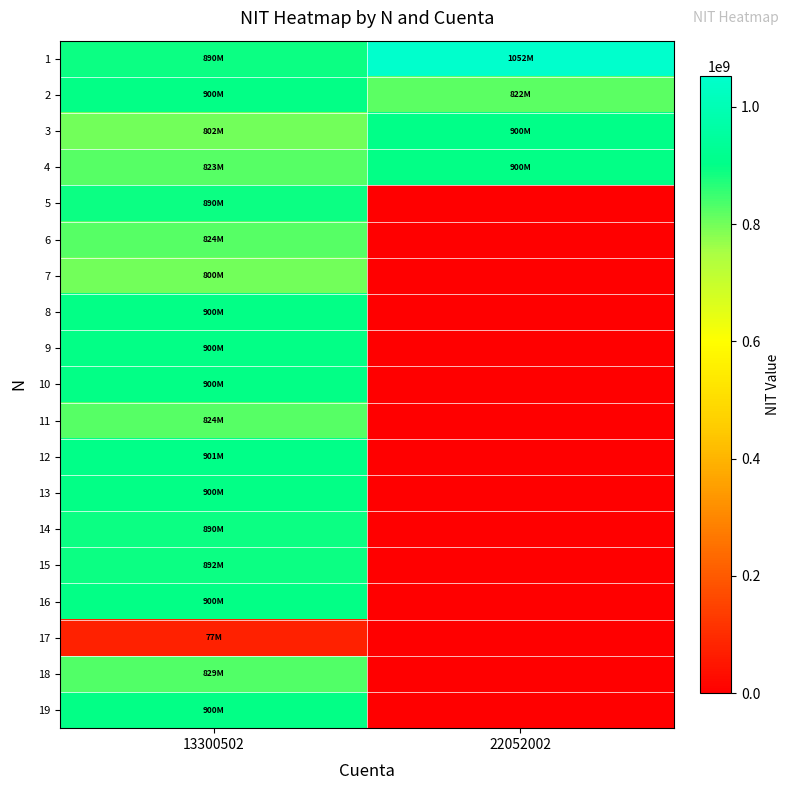

Between 13300502 and 22052002, which series saw the biggest shift?

12